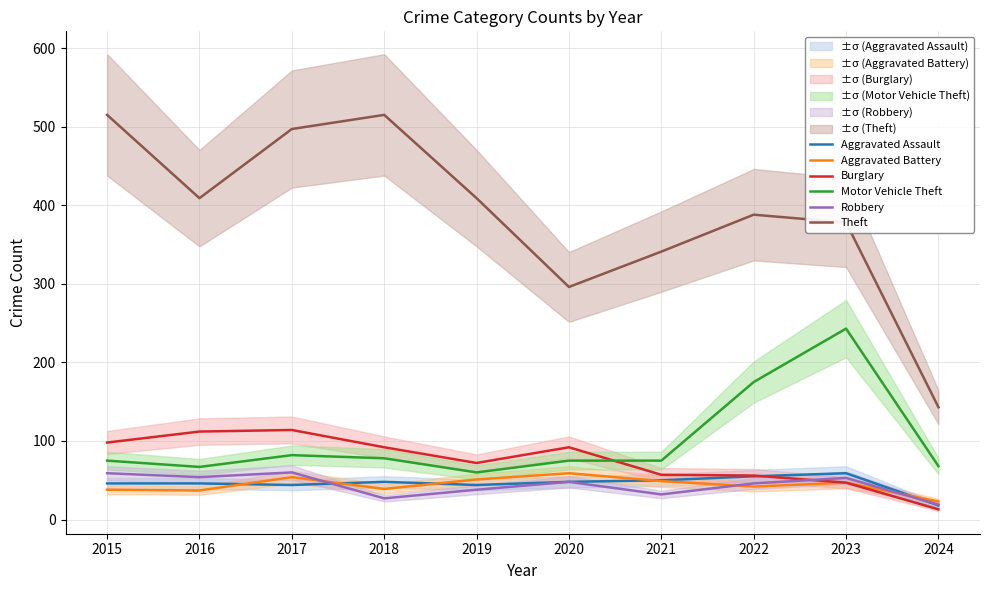

Is this an area chart (filled region under the line)?

No